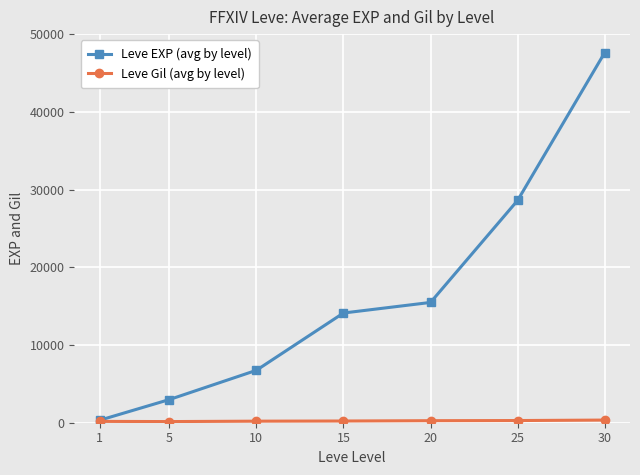

At which label is Leve EXP (avg by level) closest to 23987?

25